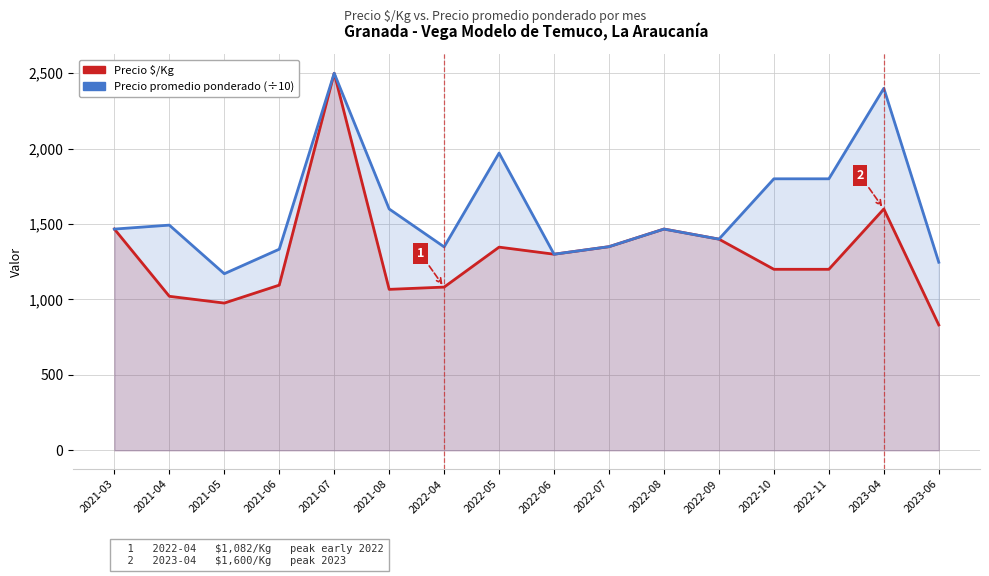

What is the difference between the highest and lowest values at 2022-08?

0.3